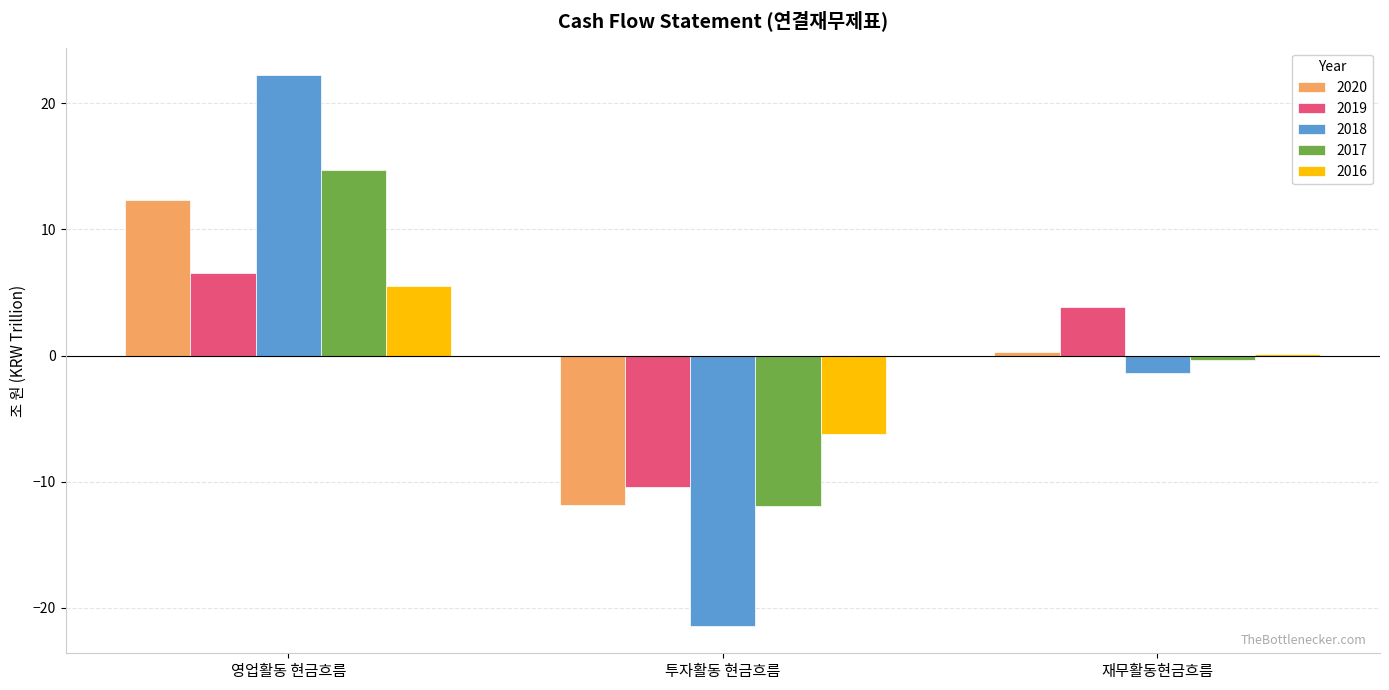

At which label is 2017 closest to 1?

재무활동현금흐름